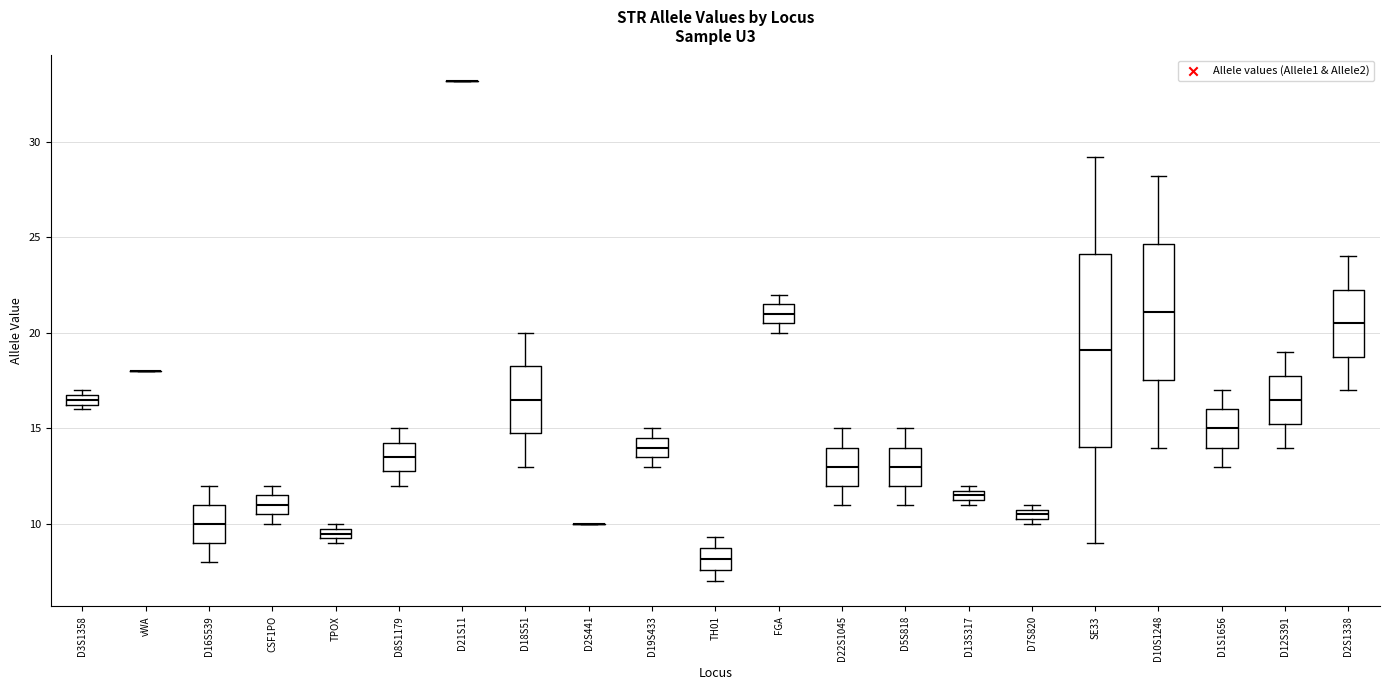

Comparing the boxes themselves (not the whiskers), which one is the tallest?

SE33